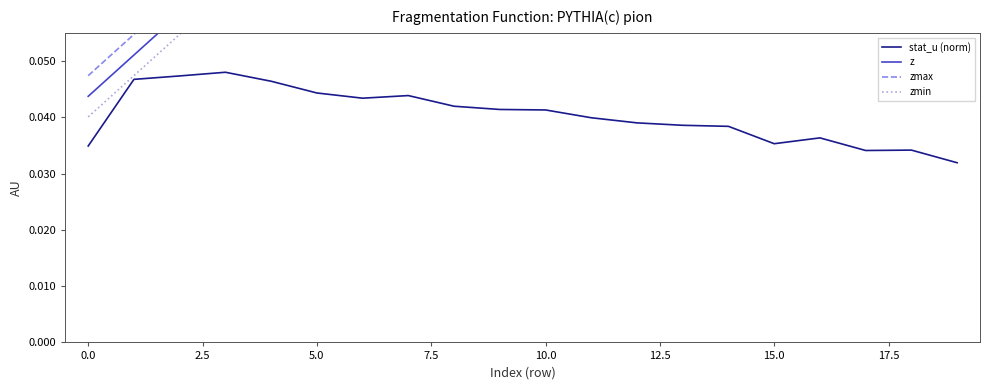

How many lines are shown in the chart?

4